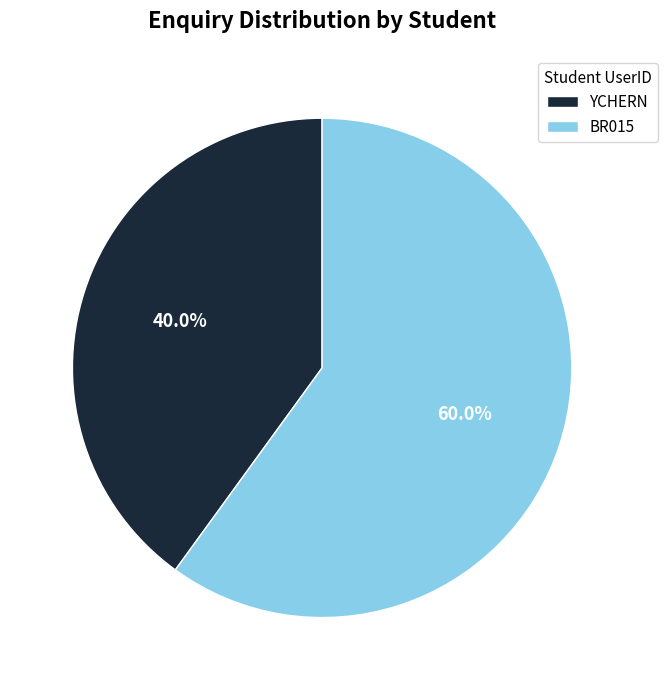

Approximately how many times larger is the value at BR015 compared to YCHERN?

1.5